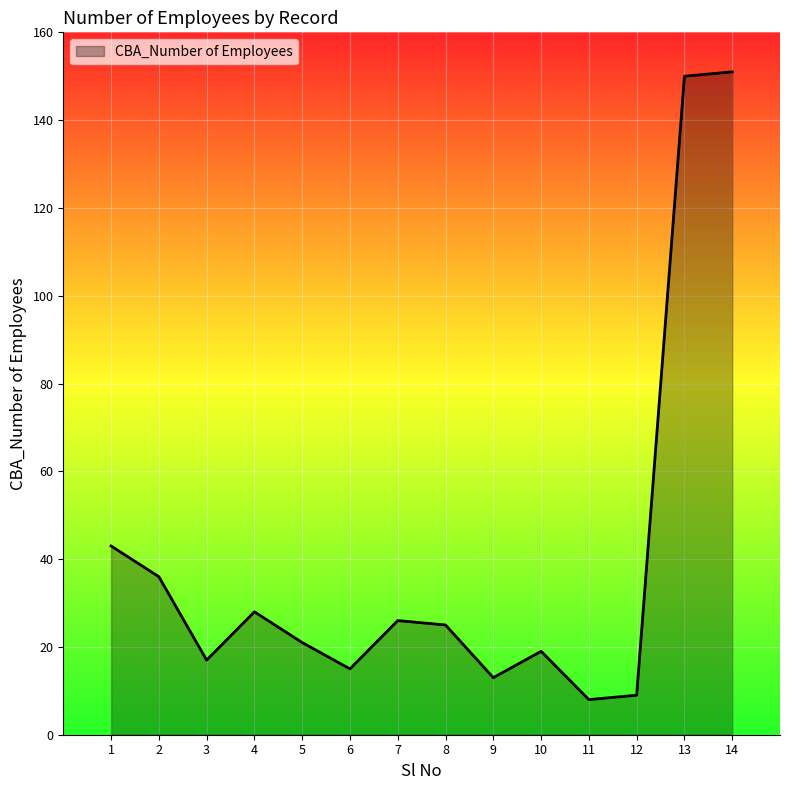

Where is the first local maximum?

4